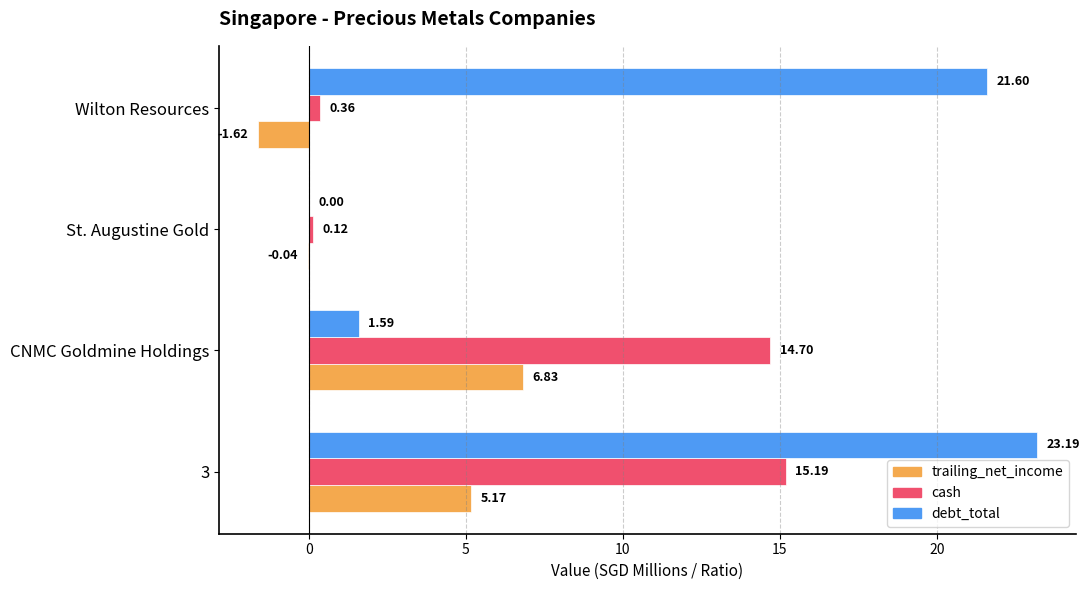

How many distinct data groups are displayed?

3